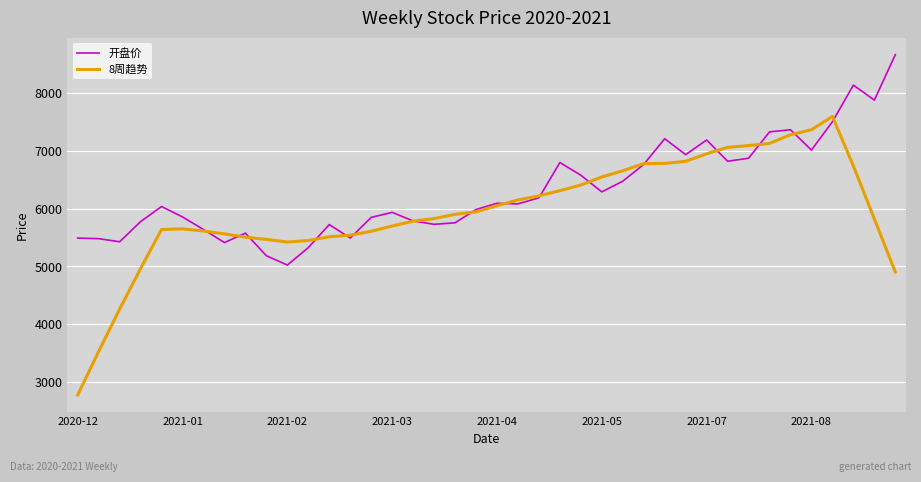

What is the smallest value displayed?

2771.7